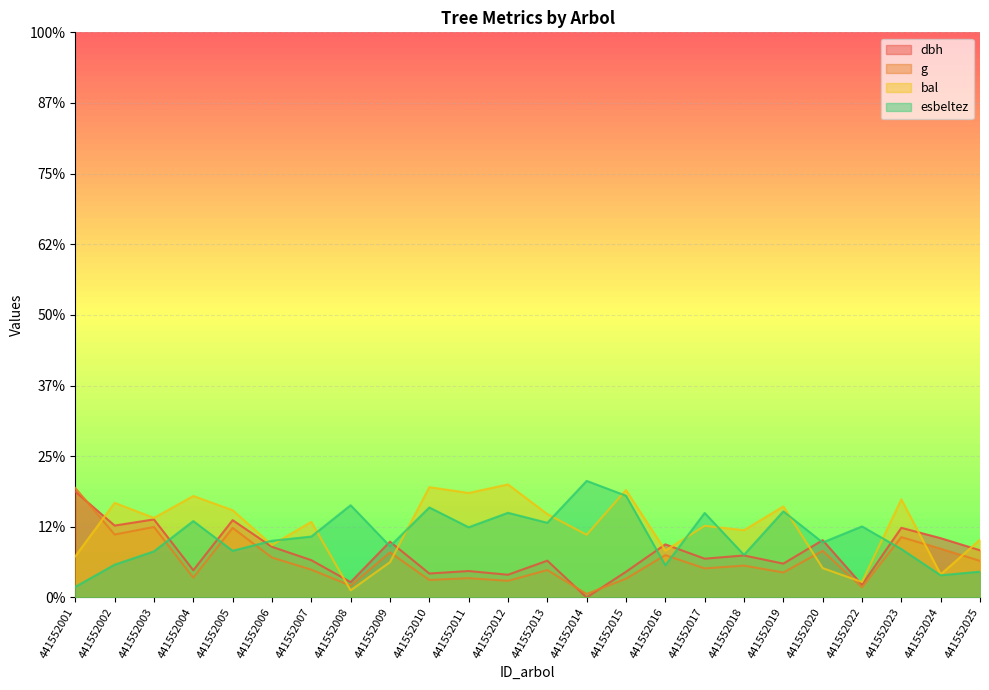

Rank the series at 441552017 from highest to lowest value.

esbeltez, bal, dbh, g